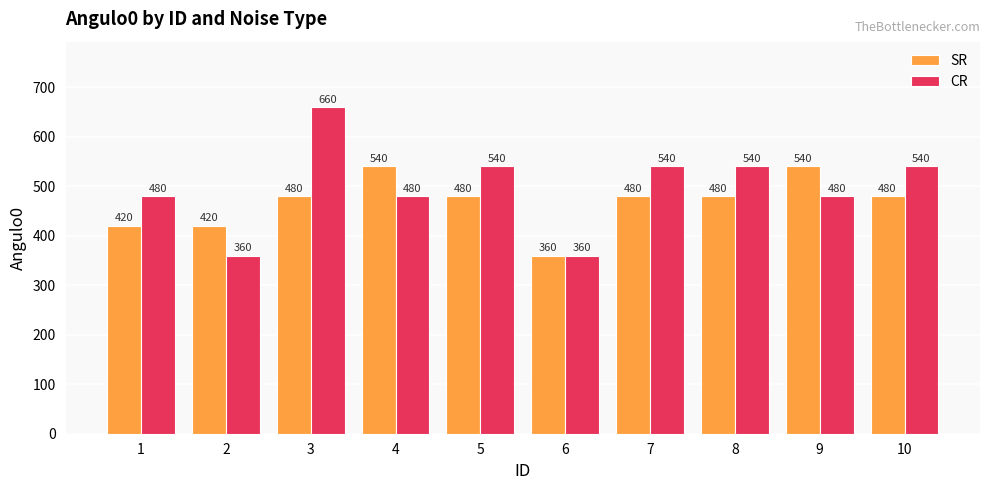

Which series changed the most between 2 and 5?

CR